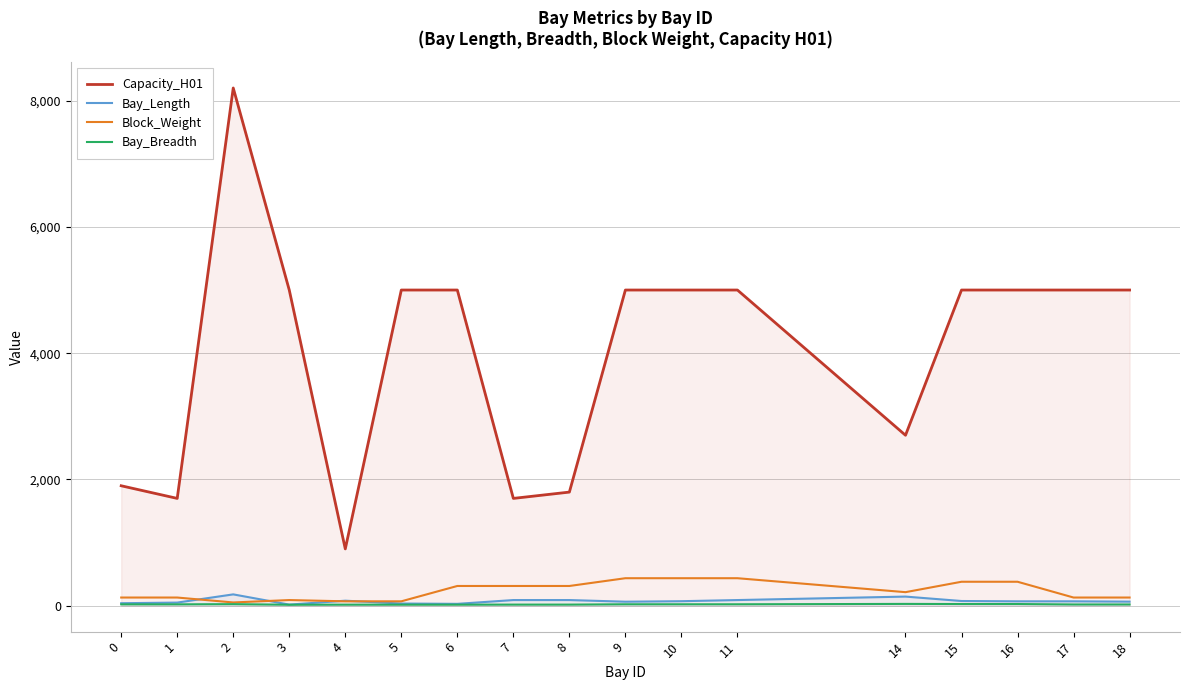

What value does the Bay_Breadth series have at 8?

18.0